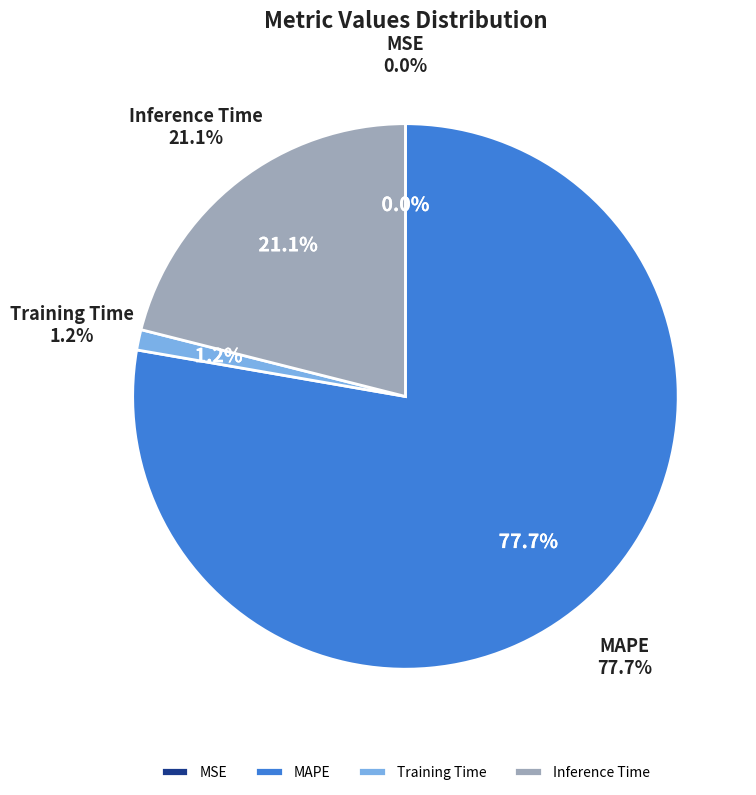

What portion of the pie excludes Training Time?

98.8%